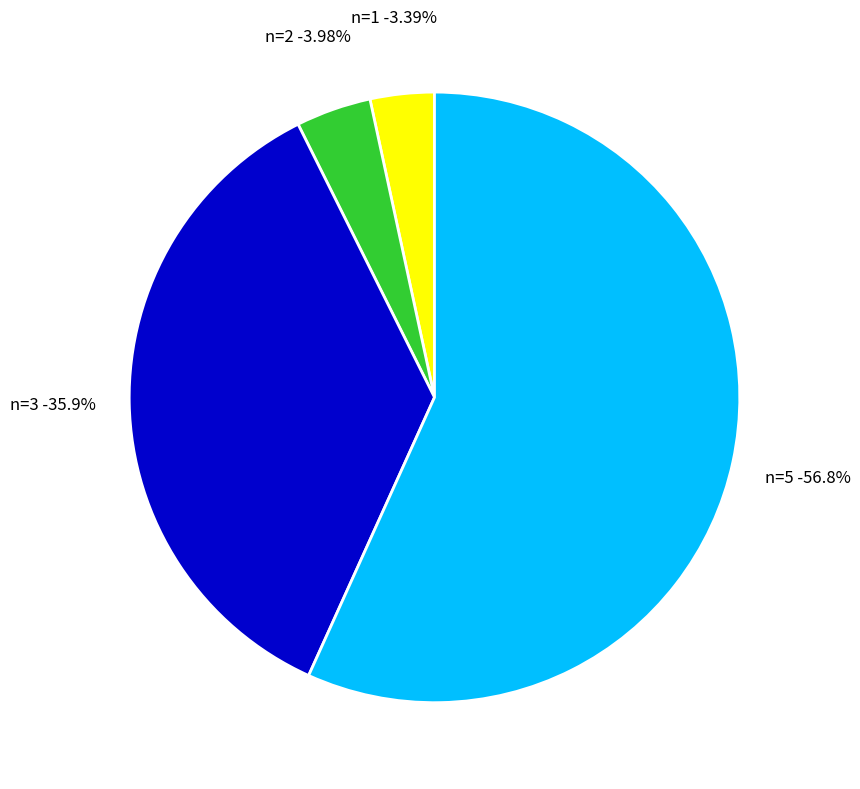

True or false: n=1 accounts for 12% of the total.

False